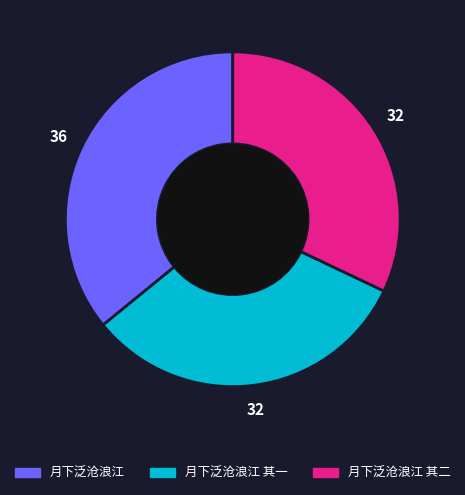

Between 月下泛沧浪江 and 月下泛沧浪江 其一, which is larger?

月下泛沧浪江